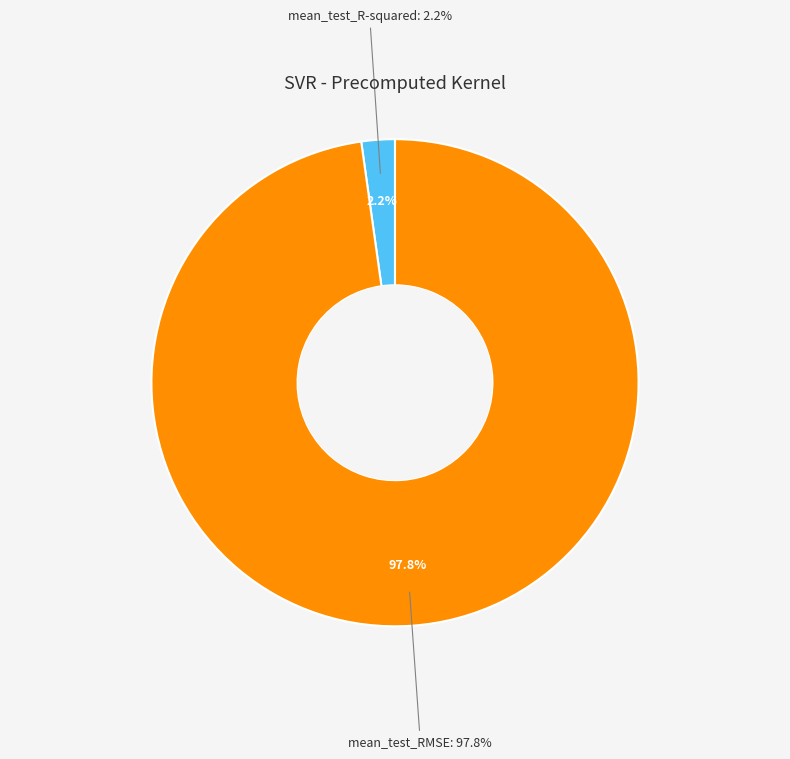

To the nearest percent, what is the difference between the largest and smallest slice percentages?

96%